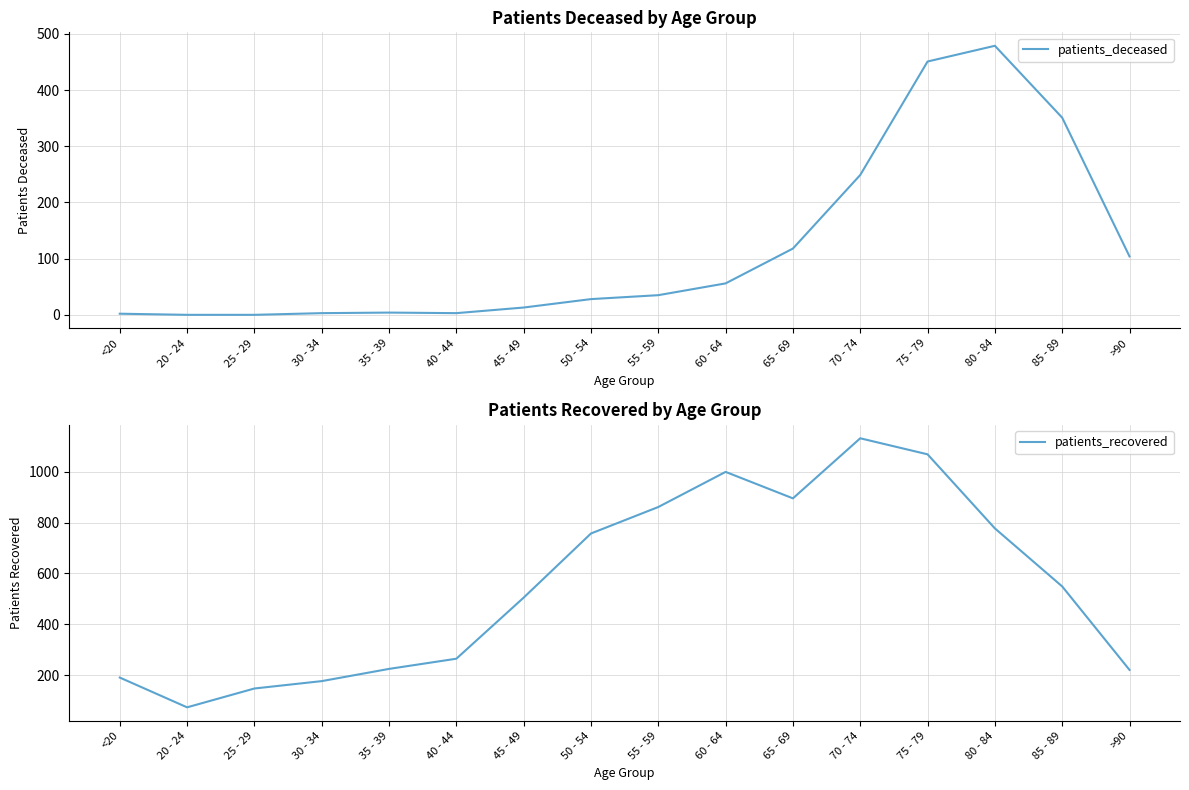

What is the sum of the patients_recovered values at 45 - 49 and 65 - 69?

1400